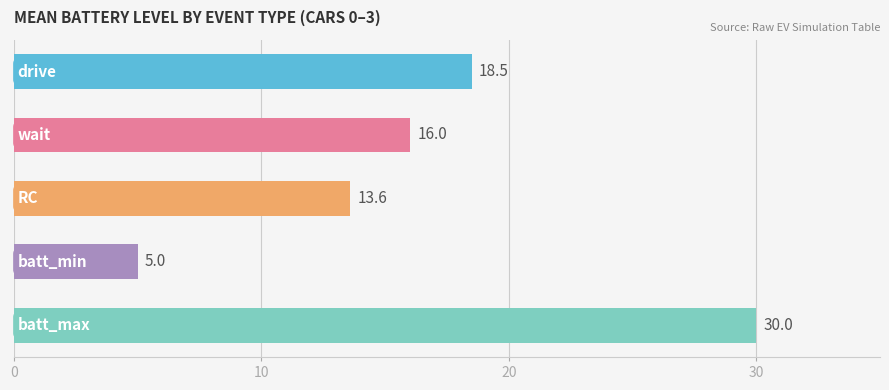

What is the value of the 5th bar from the top?

30.0